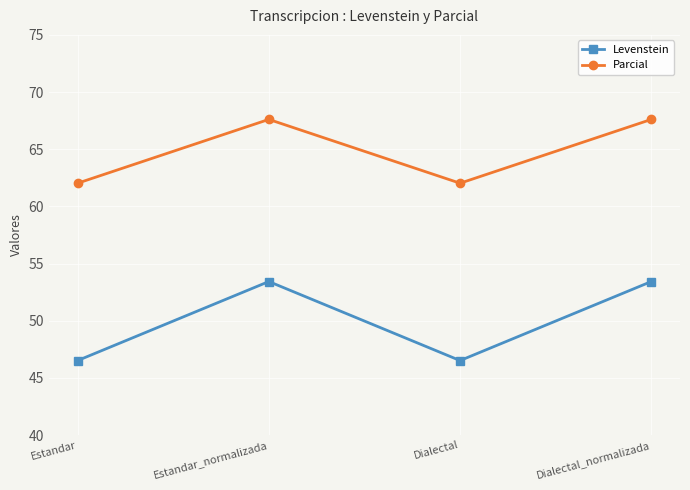

True or false: Levenstein and Parcial cross at least once.

False